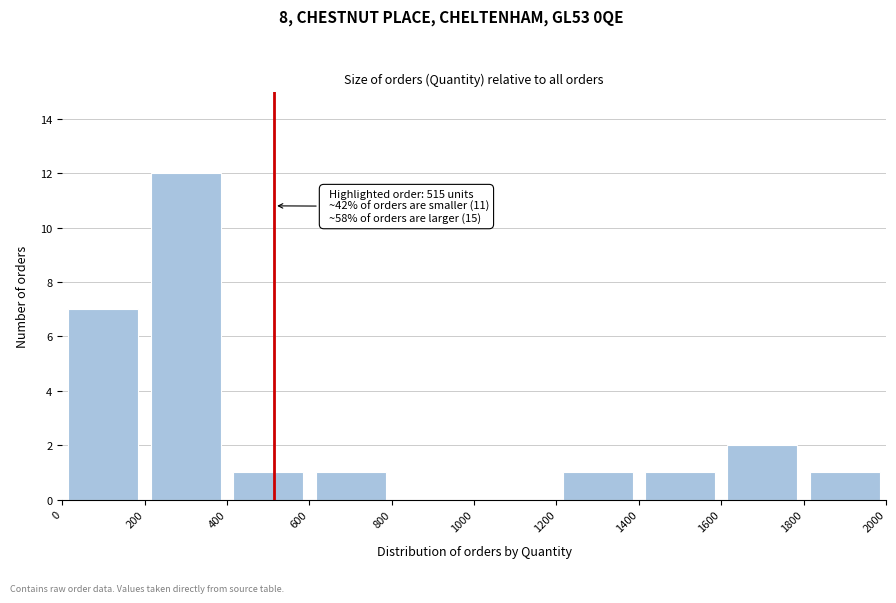

Which range on the x-axis has the tallest bar?

200 to 400